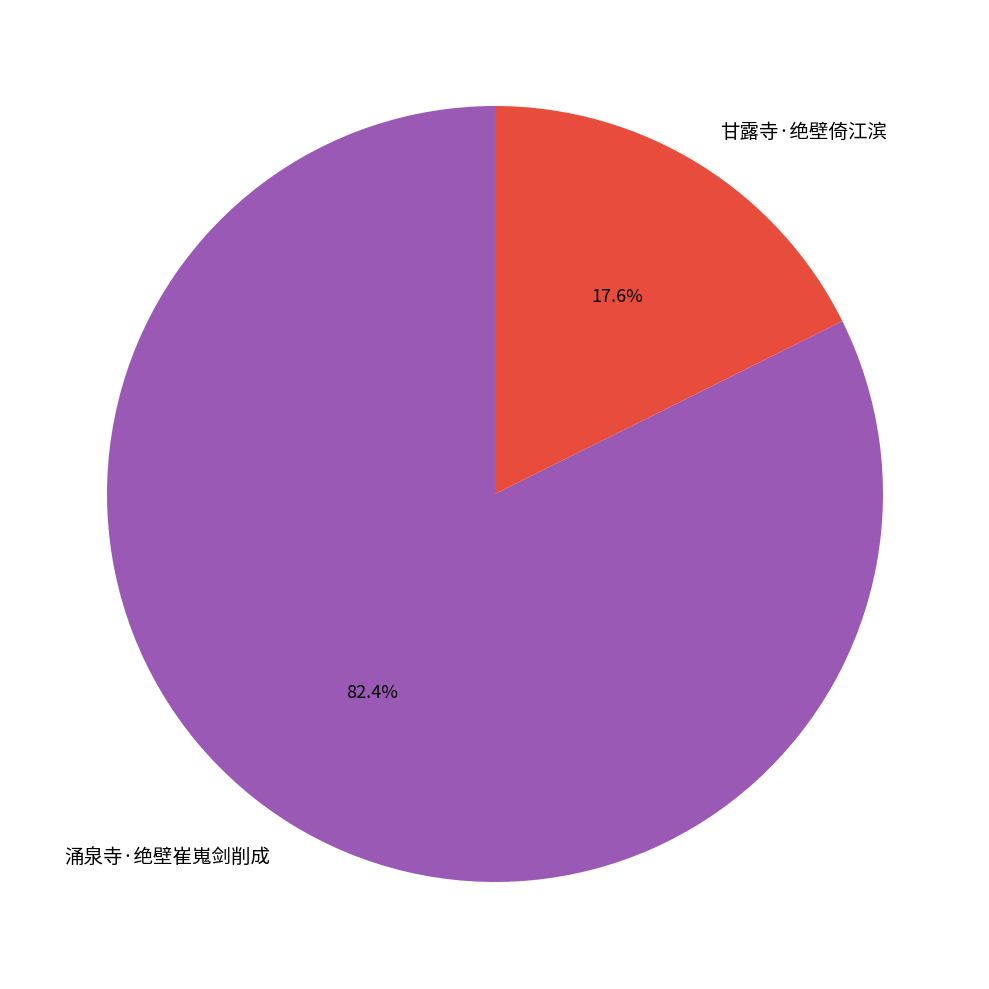

How many slices are in this pie chart?

2